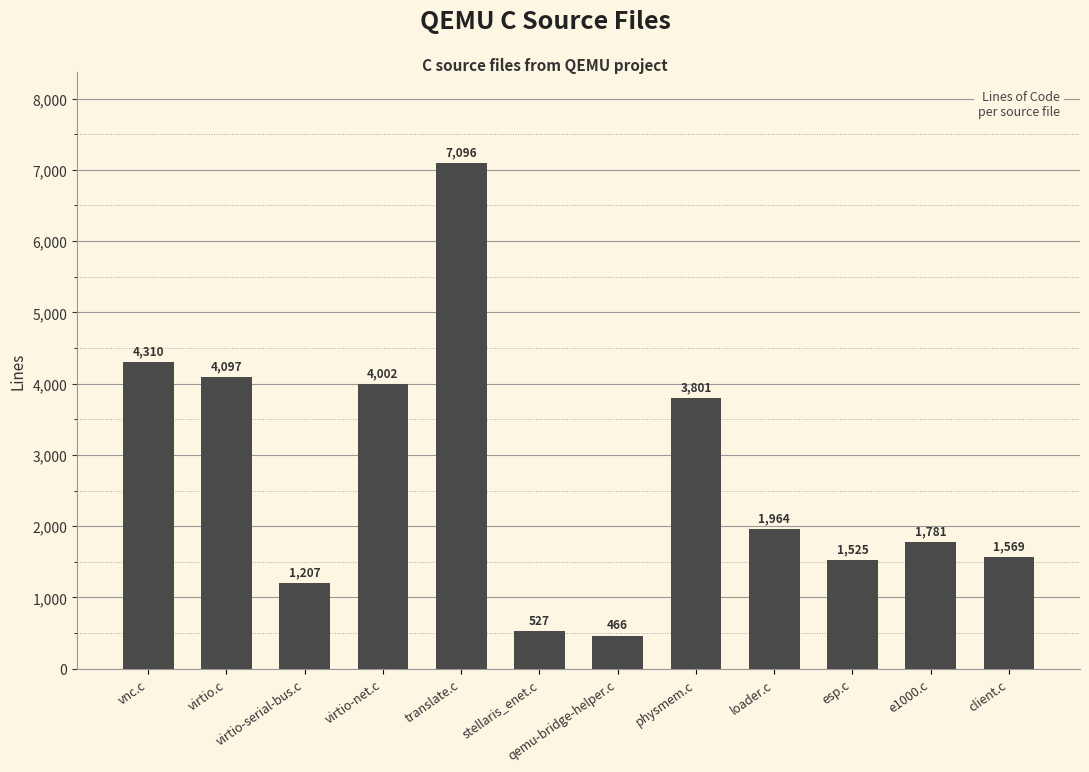

The value at e1000.c is 1781. True or false?

True